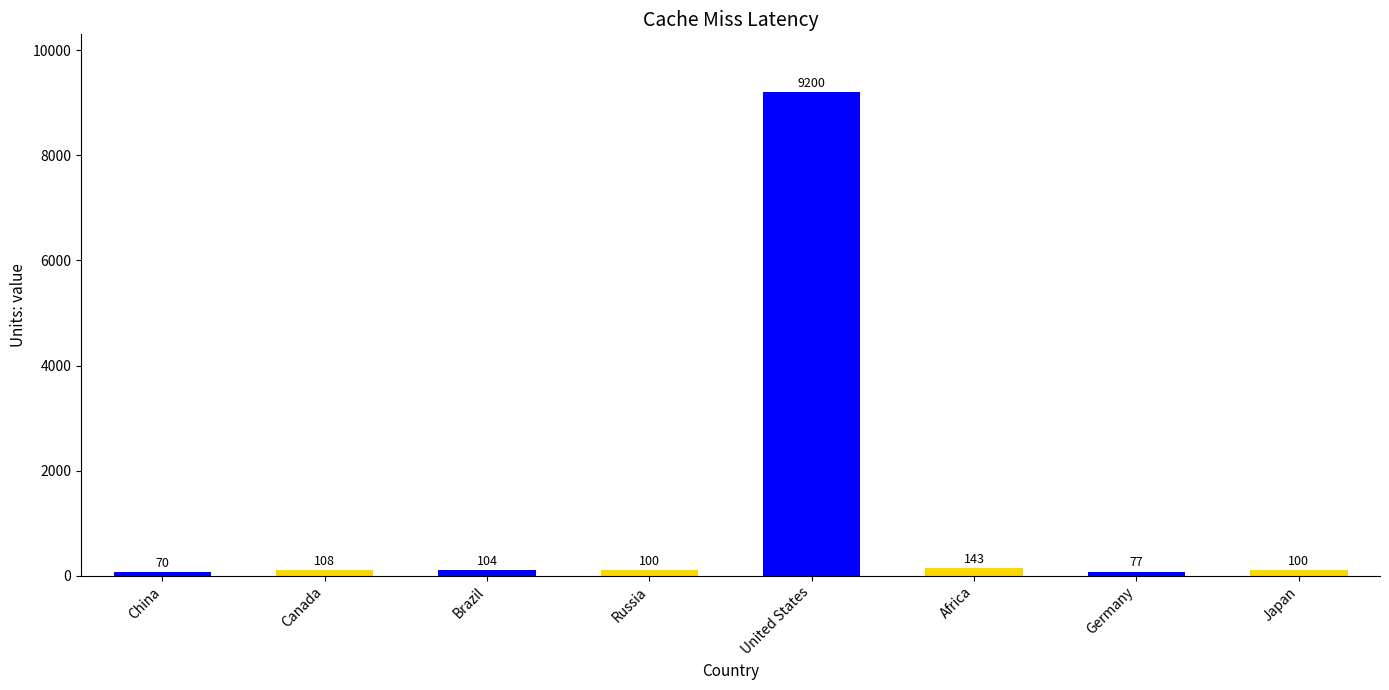

What is the minimum value shown in the chart?

70